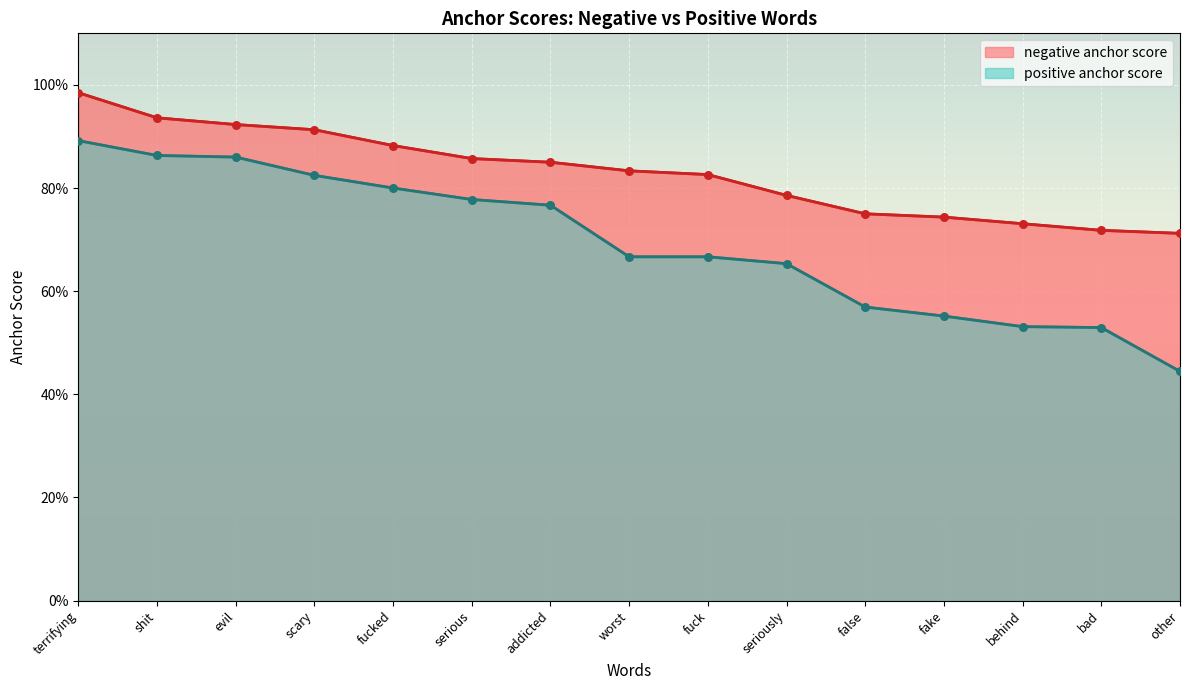

Is the value of negative anchor score at shit greater than the value of positive anchor score at terrifying?

Yes